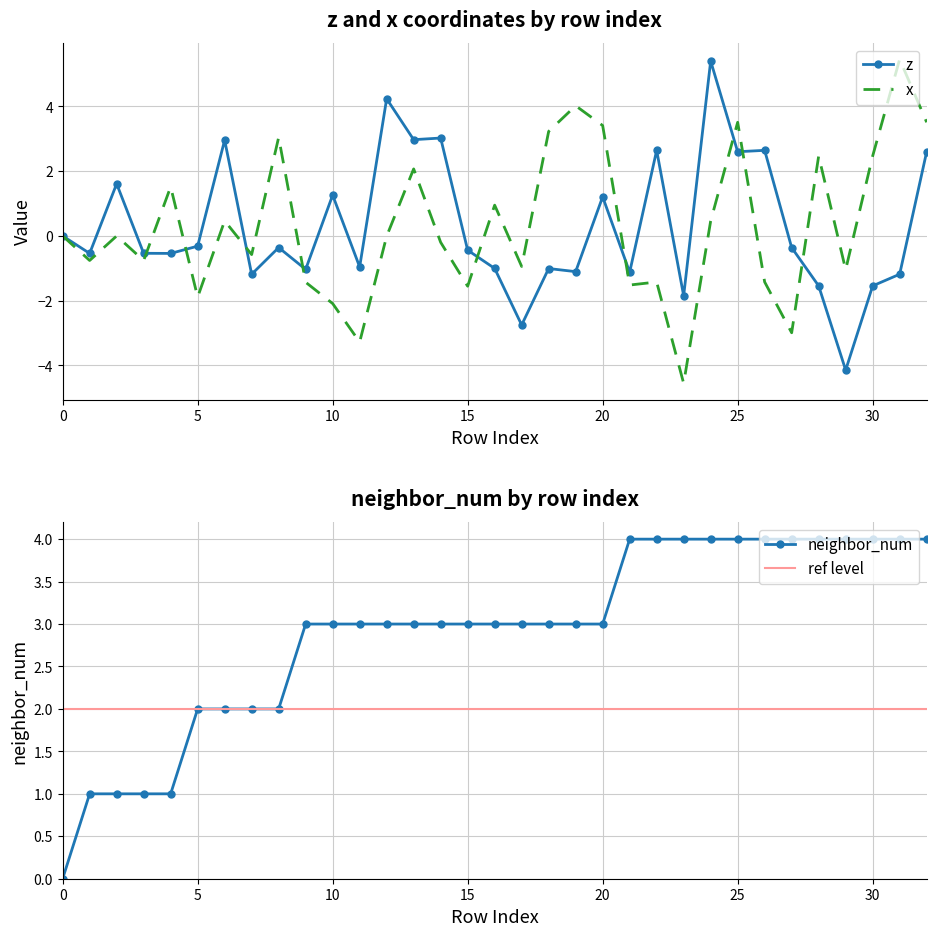

What is the sum of all x values?

10.2